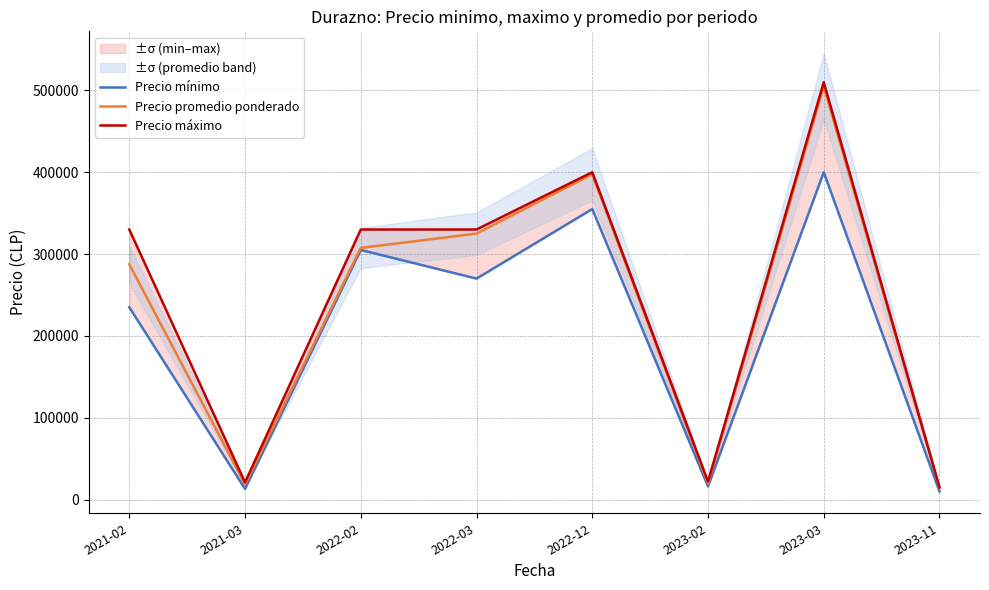

Where is Precio promedio ponderado nearest to the value 259750?

2021-02